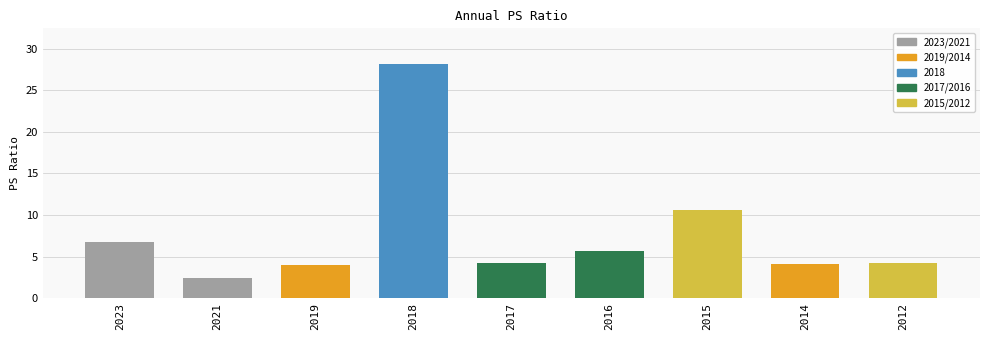

How many data points does each series have?

9